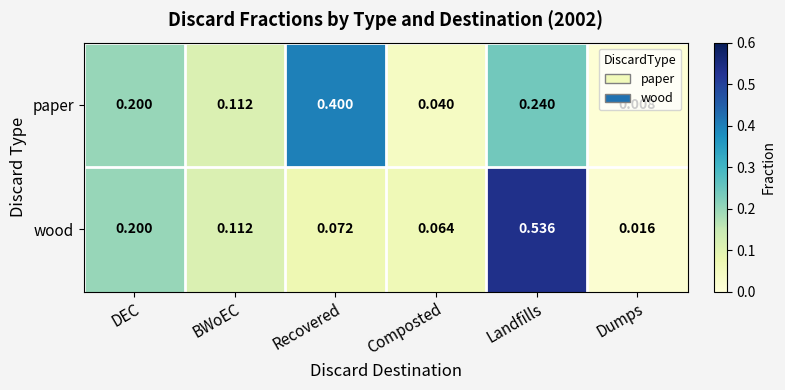

Is the value of paper at Recovered greater than the value of wood at Dumps?

Yes